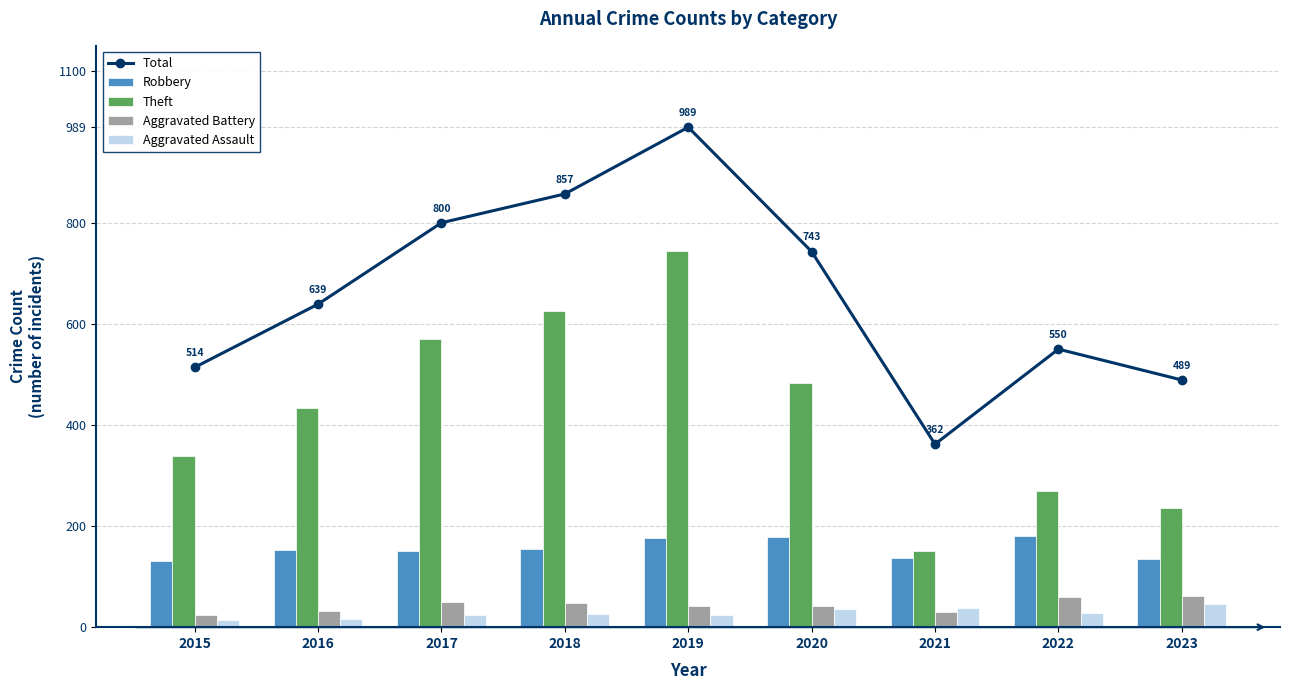

What is the value of the Robbery bar at the 2nd from the left?

153